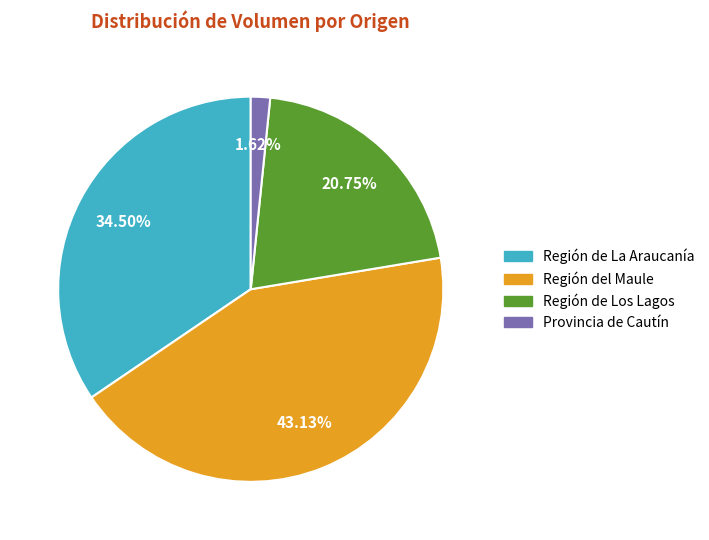

How many segments does this pie chart have?

4